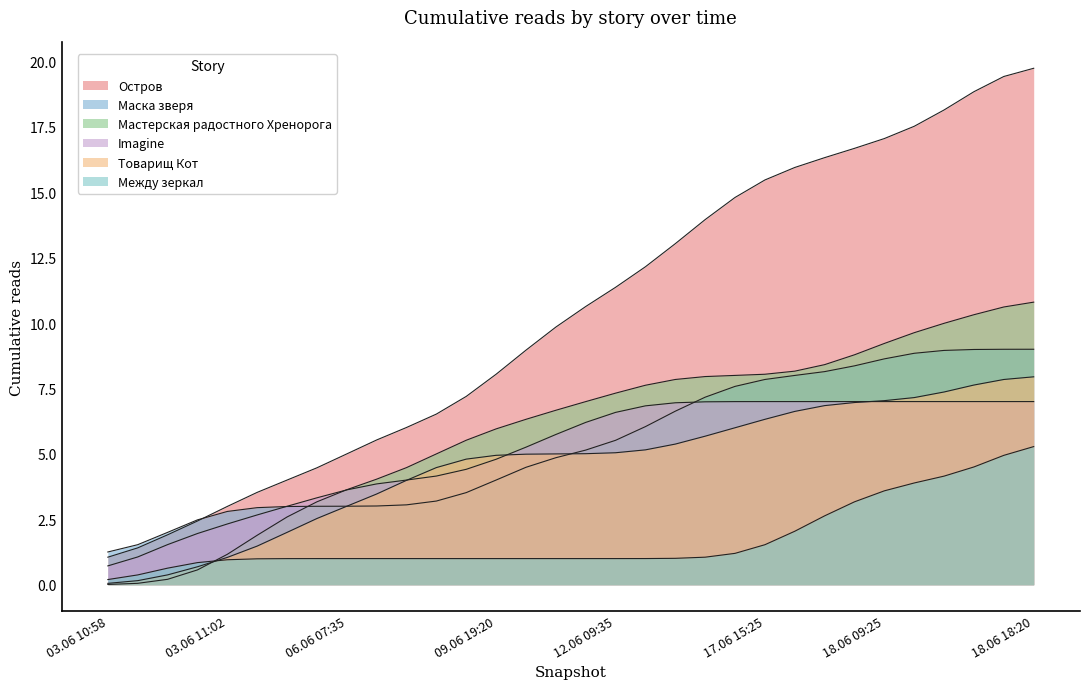

The value of Товарищ Кот at 28 is 7.4. True or false?

True